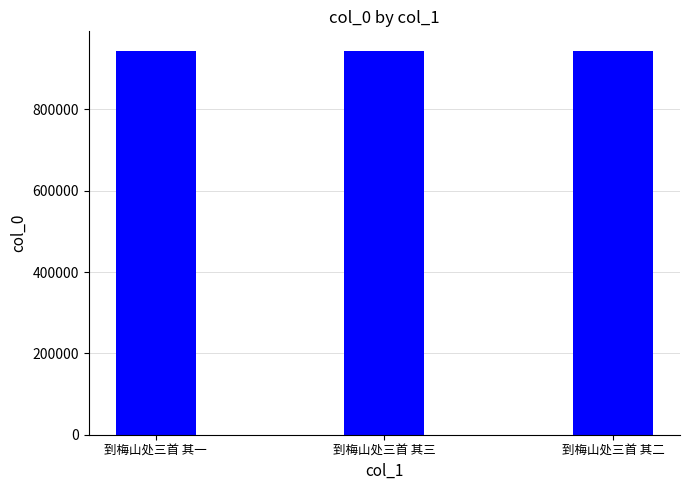

What is the maximum value shown in the chart?

944766